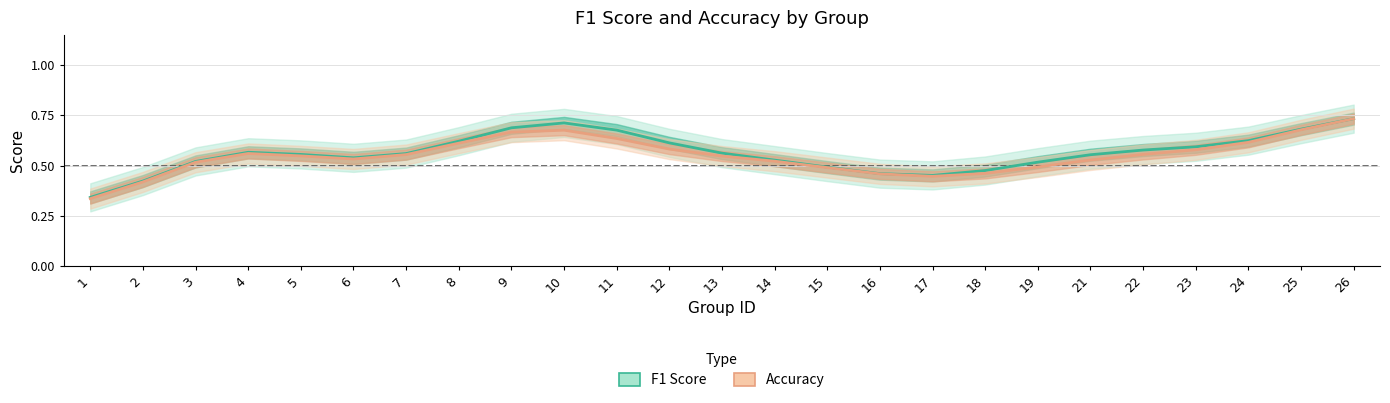

At which category does Accuracy reach its first local peak?

4